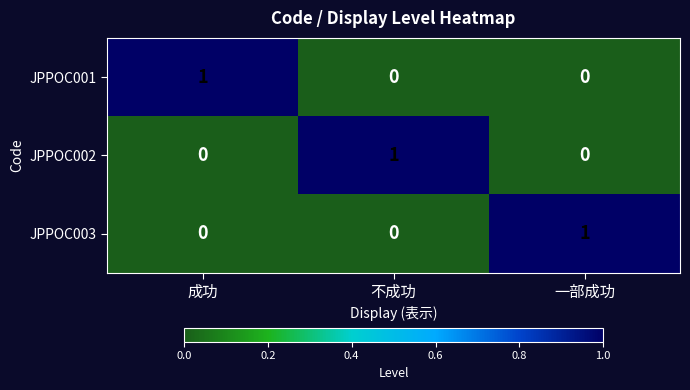

Reading right to left, transcribe all the data shown in this chart.

JPPOC001: 0	0	1
JPPOC002: 0	1	0
JPPOC003: 1	0	0